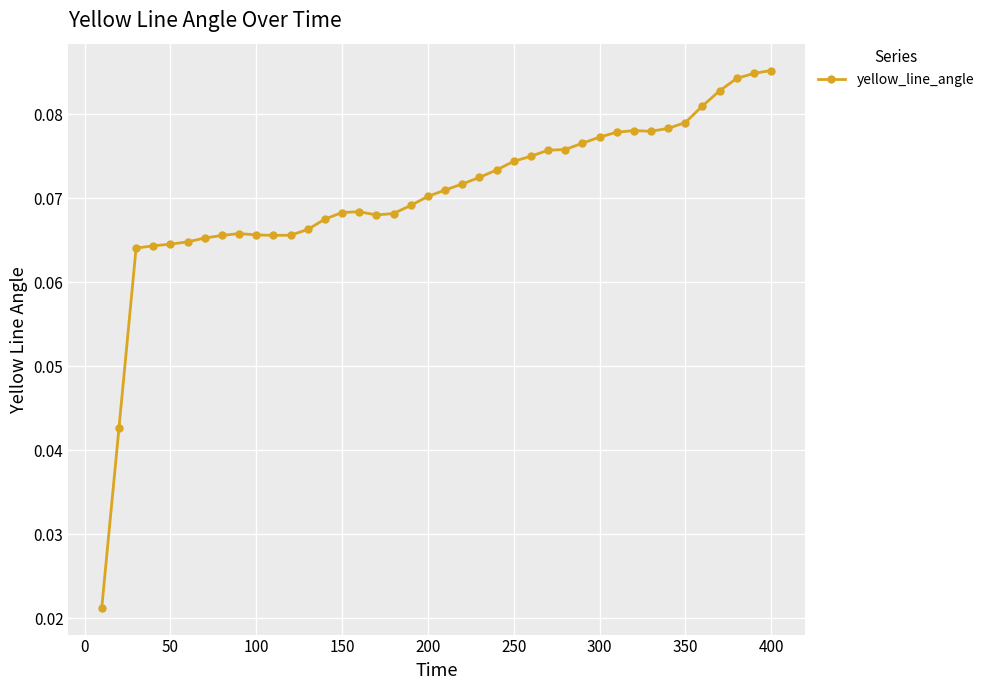

What is the sum of all values?

2.8